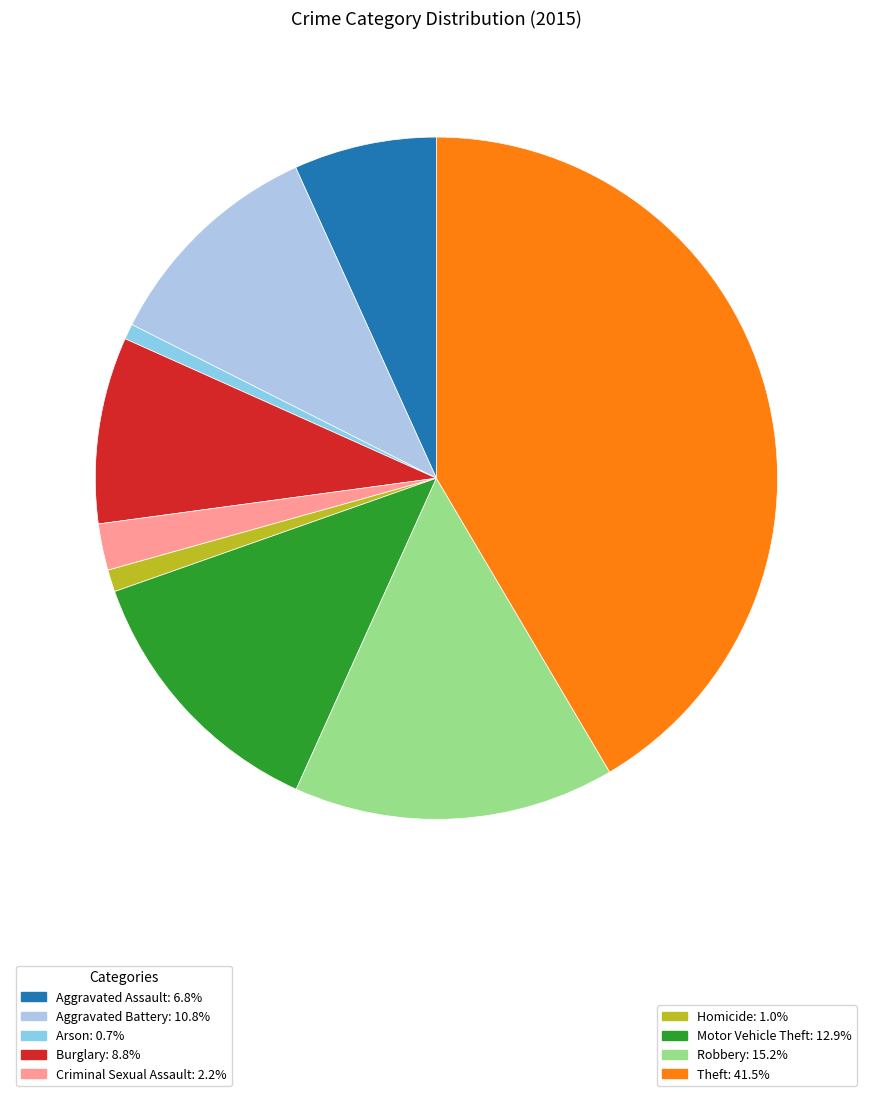

How many slices are in this pie chart?

9